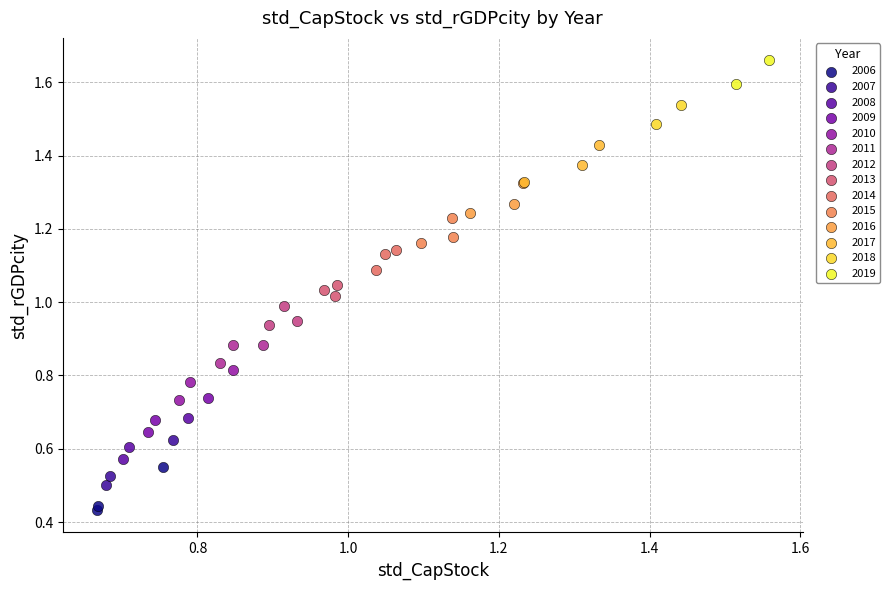

Which series has the widest spread of Y values?

2007